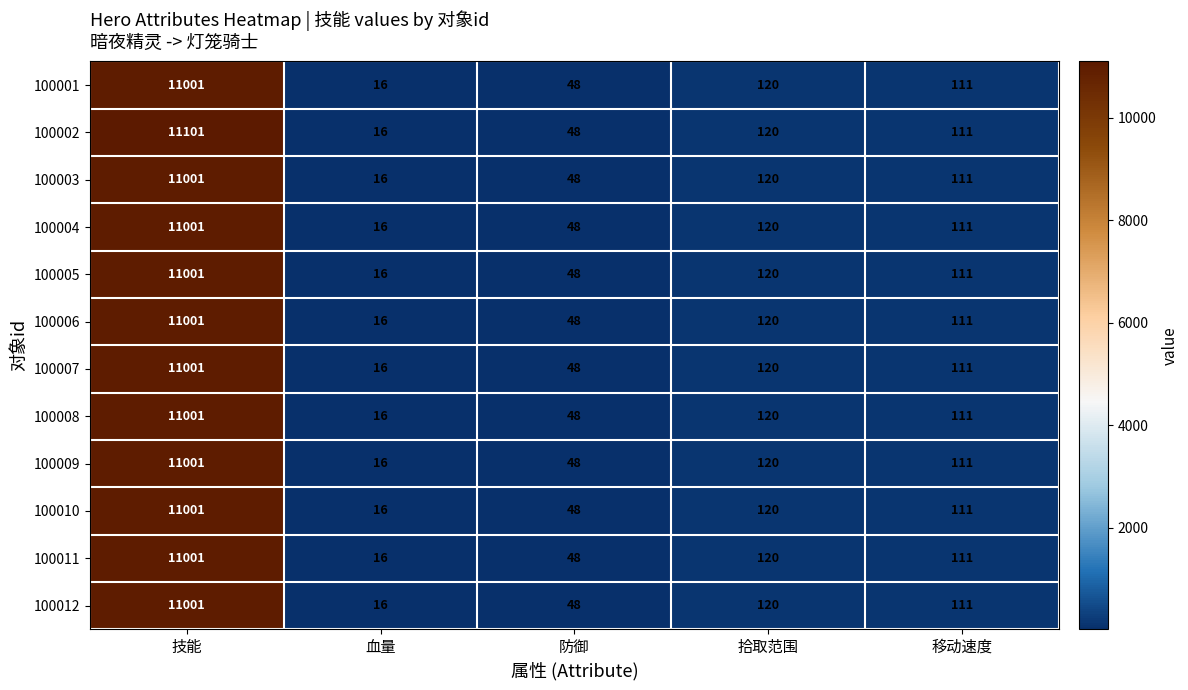

What is the difference between the second highest and second lowest values in the 100003 series?

72